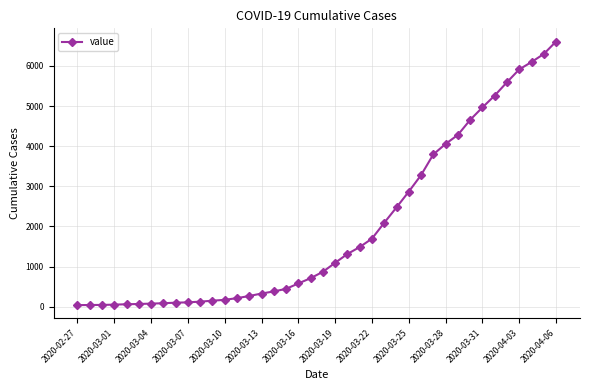

What is the sum of all values?

78804